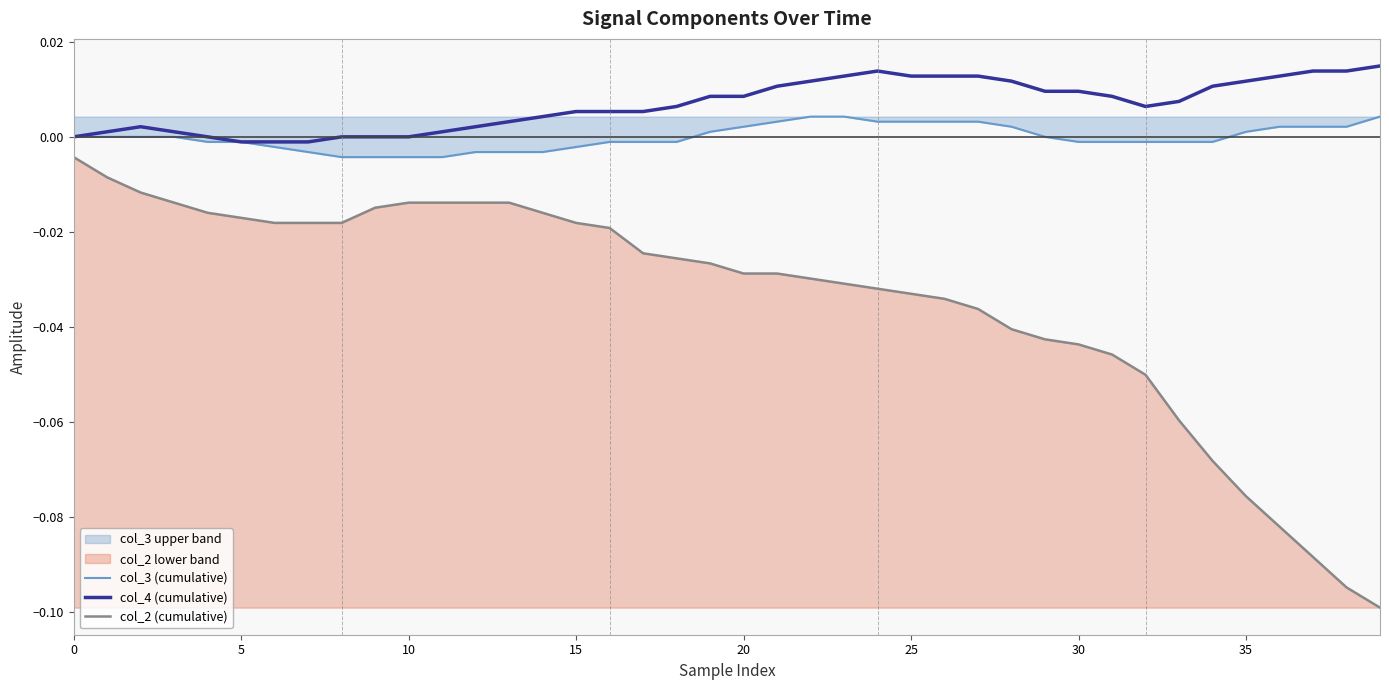

How many interior local peaks does the col_4 (cumulative) series have?

2